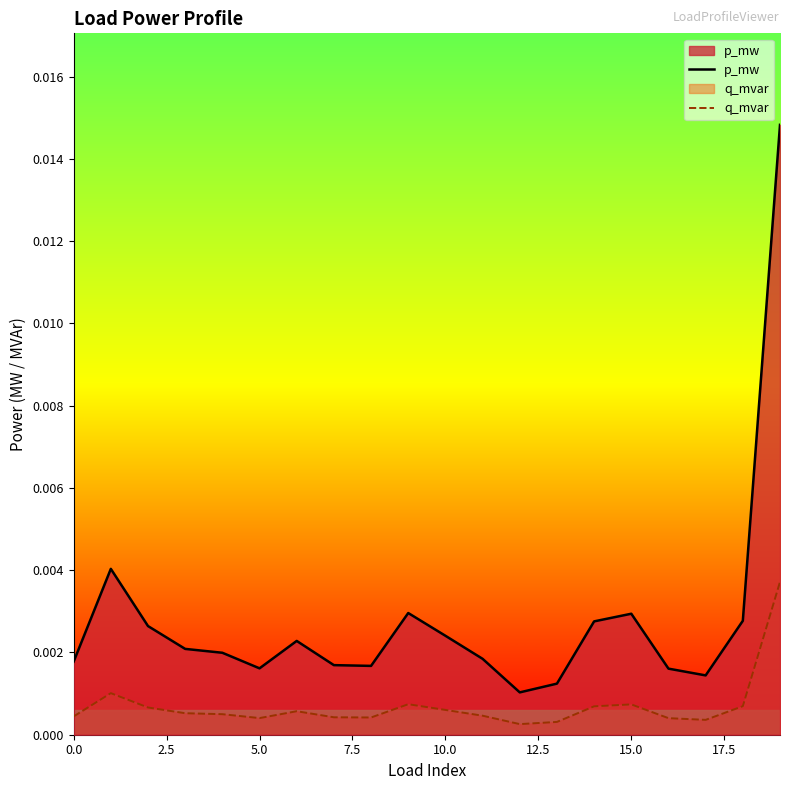

Is the value of q_mvar at 10.0 greater than the value of p_mw at 10.0?

No